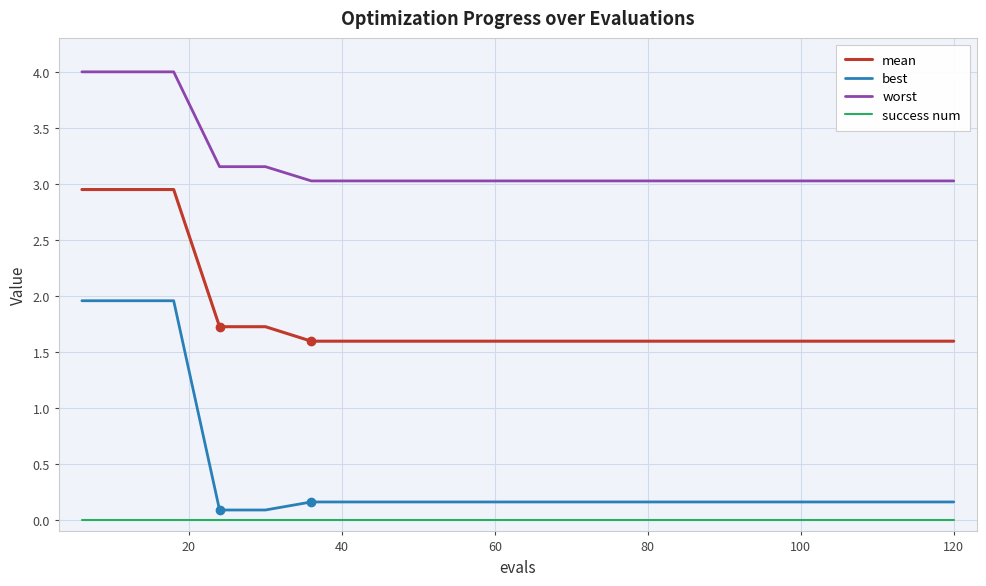

True or false: mean and worst cross at least once.

False